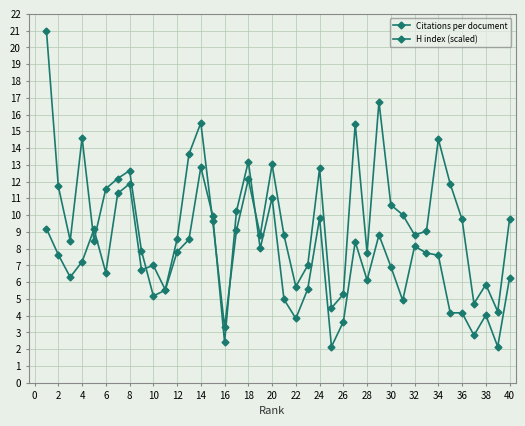

How many distinct data groups are displayed?

2